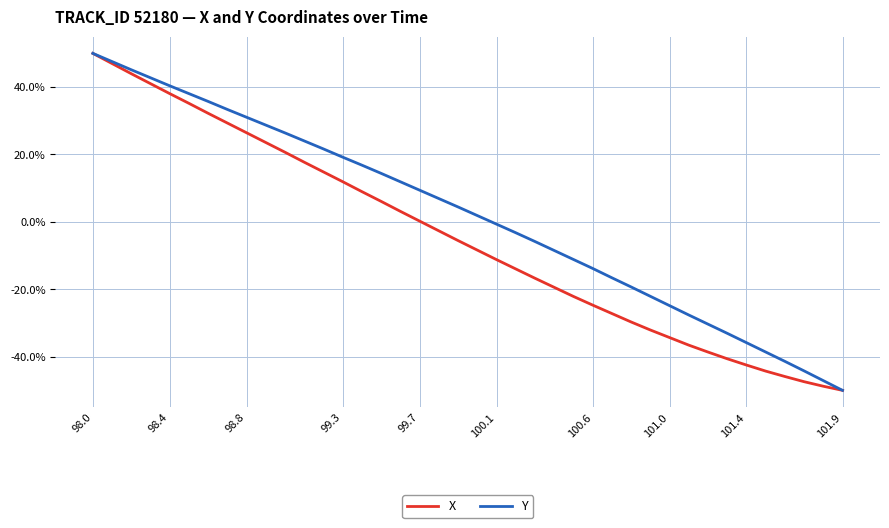

Which series has the largest total across all categories?

Y